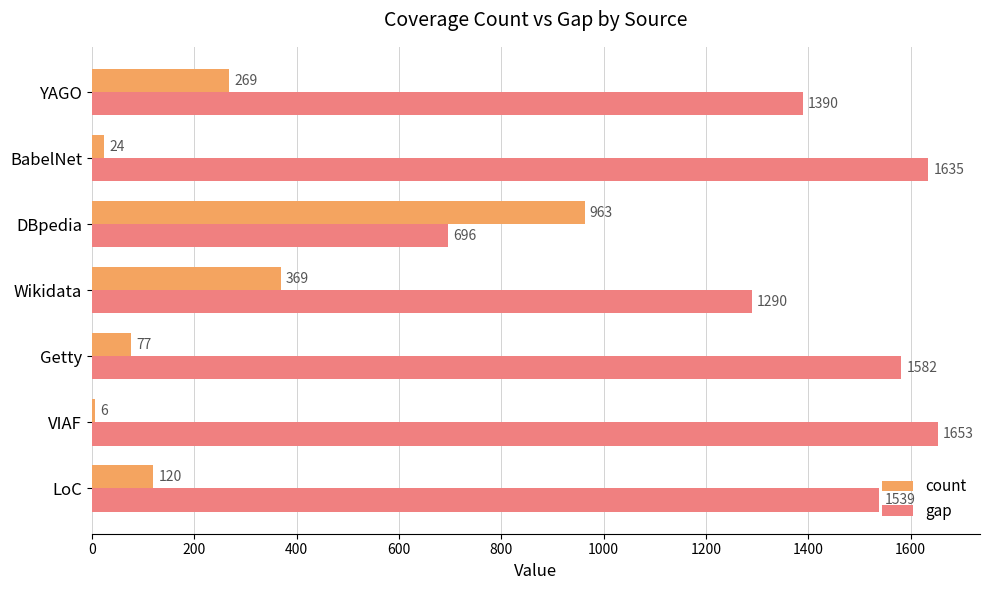

Which category has the lowest value across all series?

VIAF